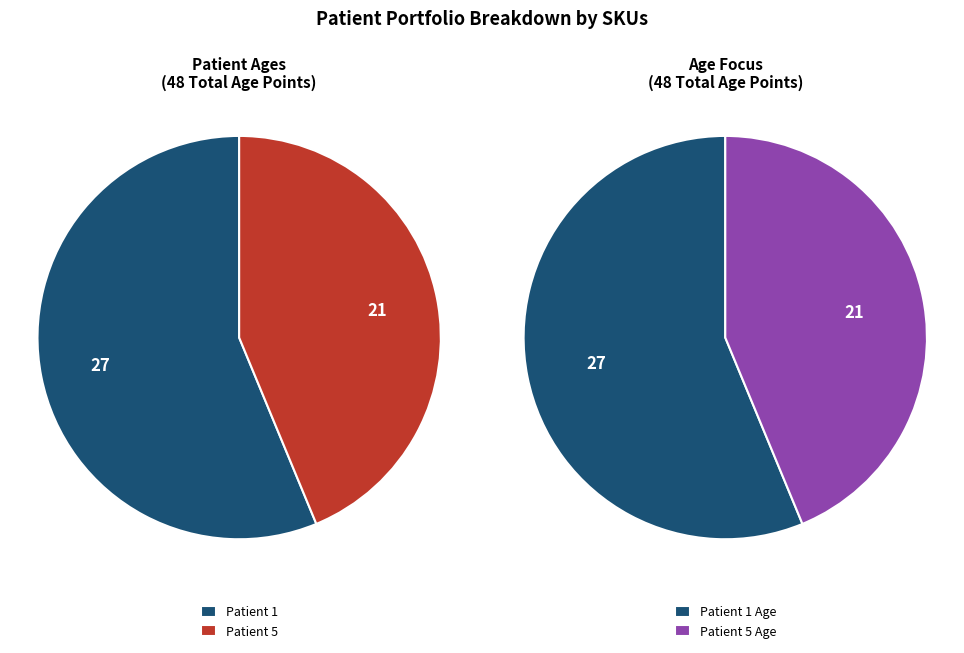

Count the number of slices in the pie.

2